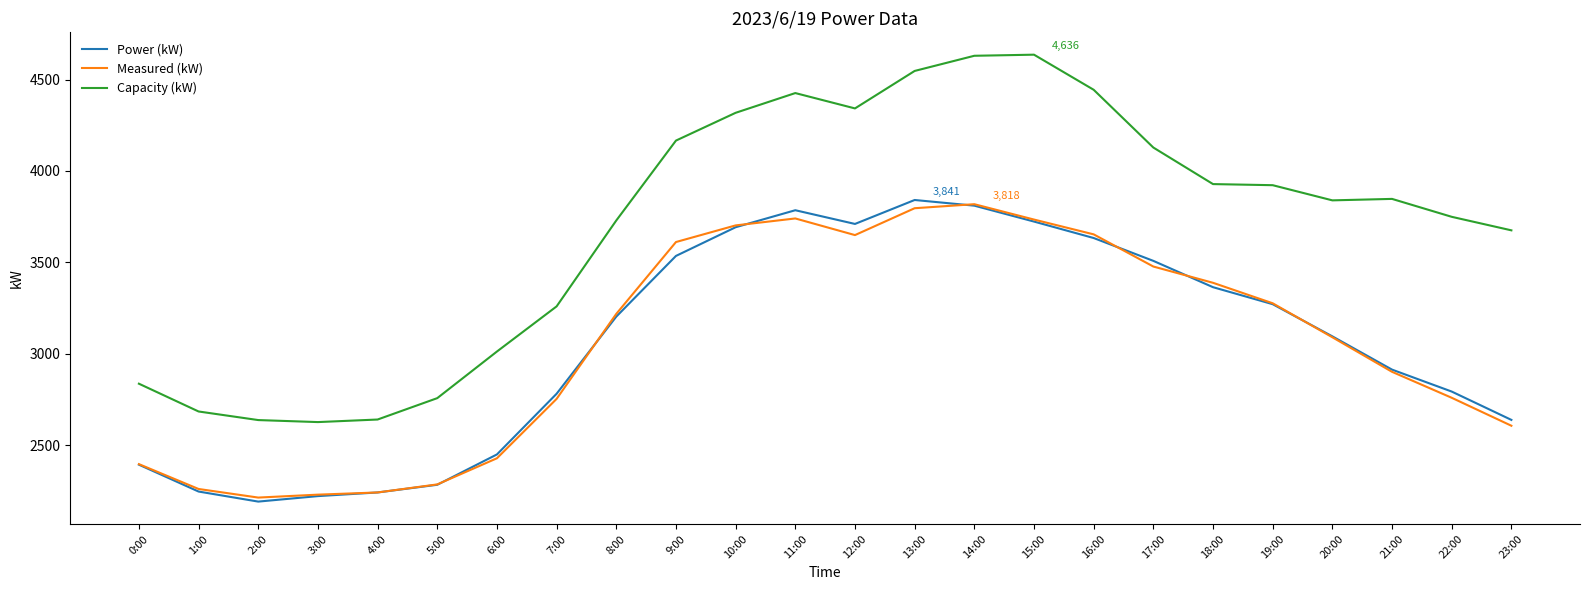

True or false: Capacity (kW) has a value of 2626 at 3:00.

True